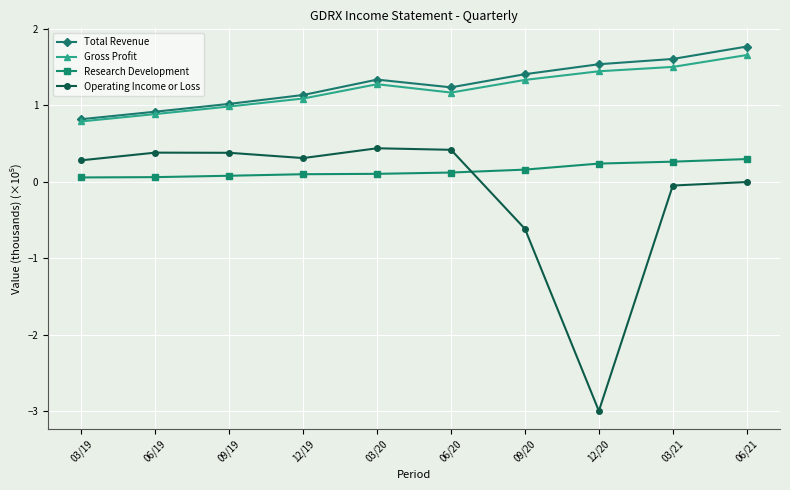

How many categories are shown in the chart?

10